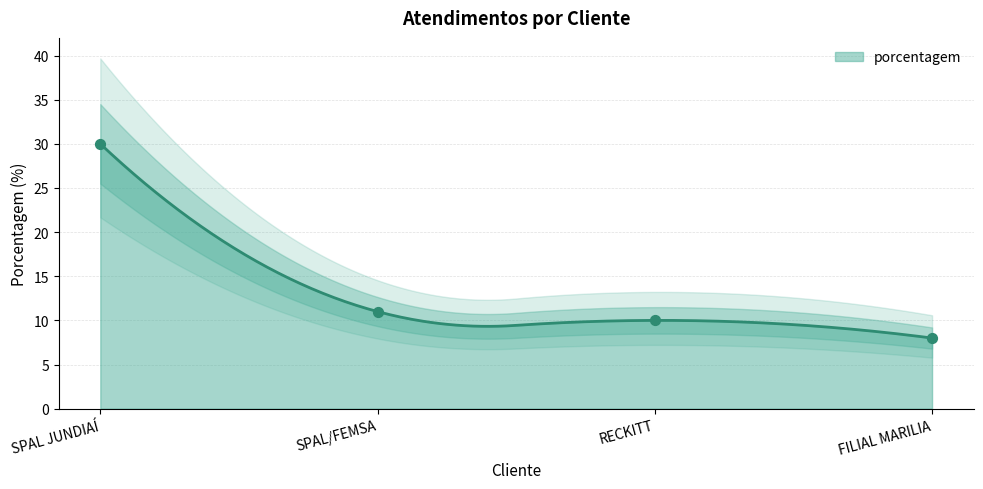

What is the change in value from SPAL JUNDIAÍ to RECKITT?

-20